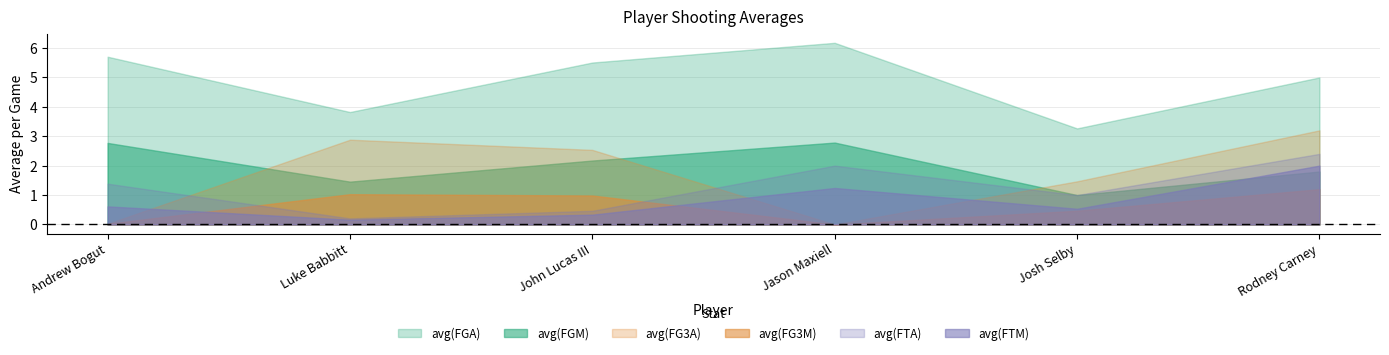

In avg(FTM), how many points are lower than both neighbors (excluding endpoints)?

2